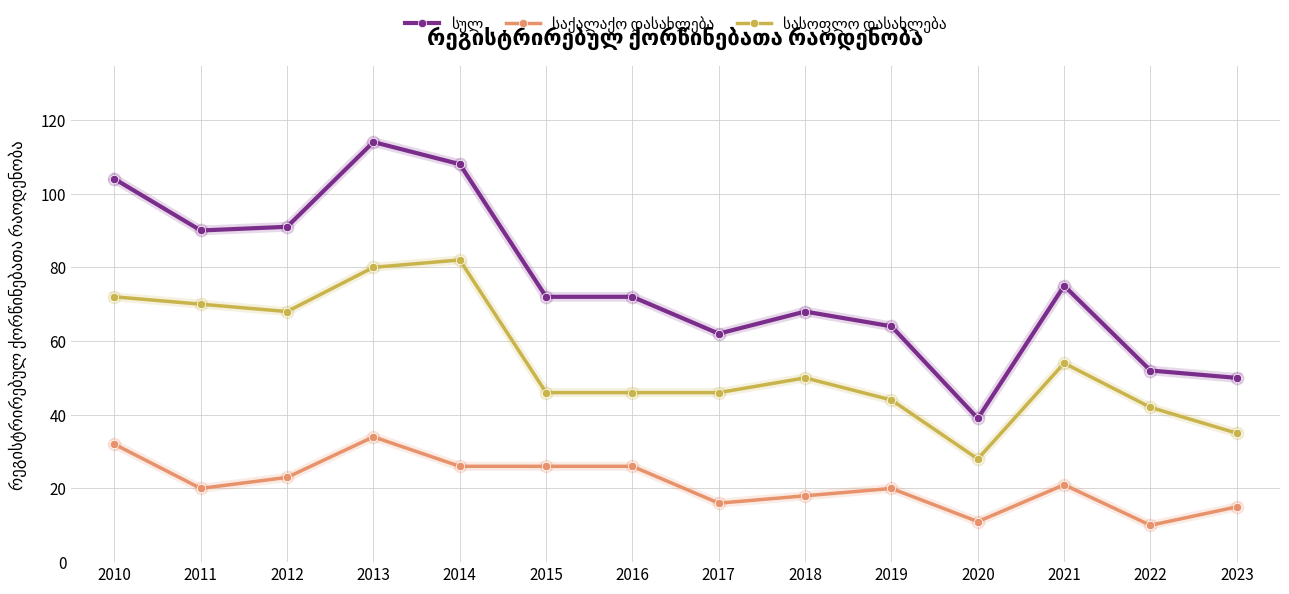

What is the minimum value shown in the chart?

10